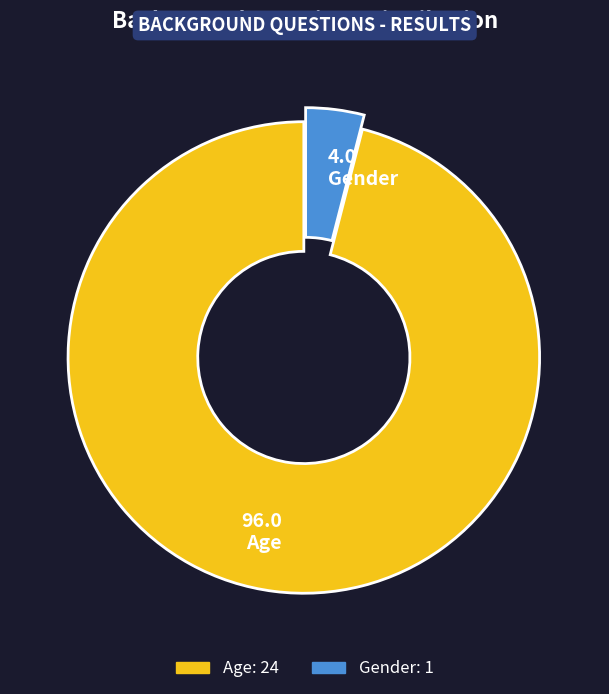

The 4.0 Gender slice represents 10% of the pie. True or false?

False